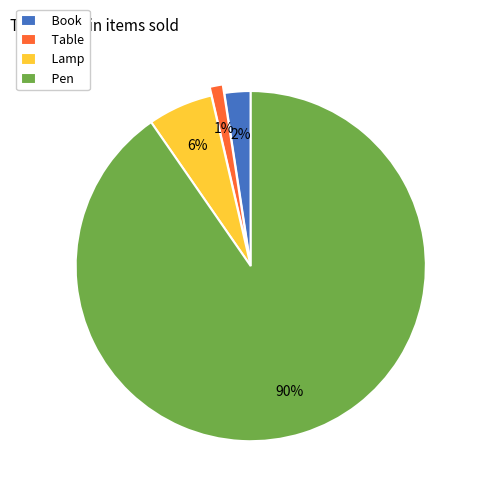

Which slice is the smallest?

Table